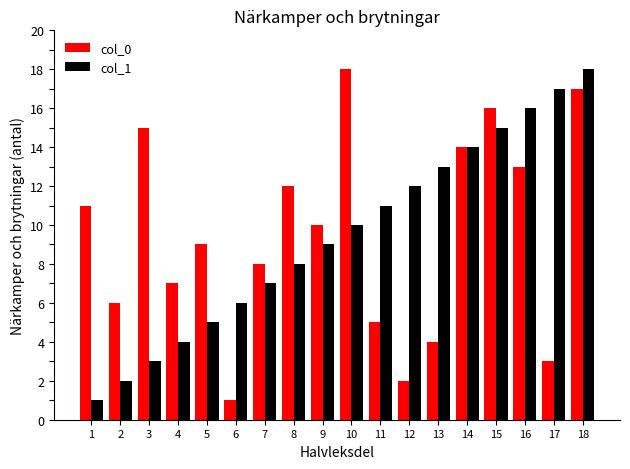

Rank the categories by col_1 value from highest to lowest.

18, 17, 16, 15, 14, 13, 12, 11, 10, 9, 8, 7, 6, 5, 4, 3, 2, 1